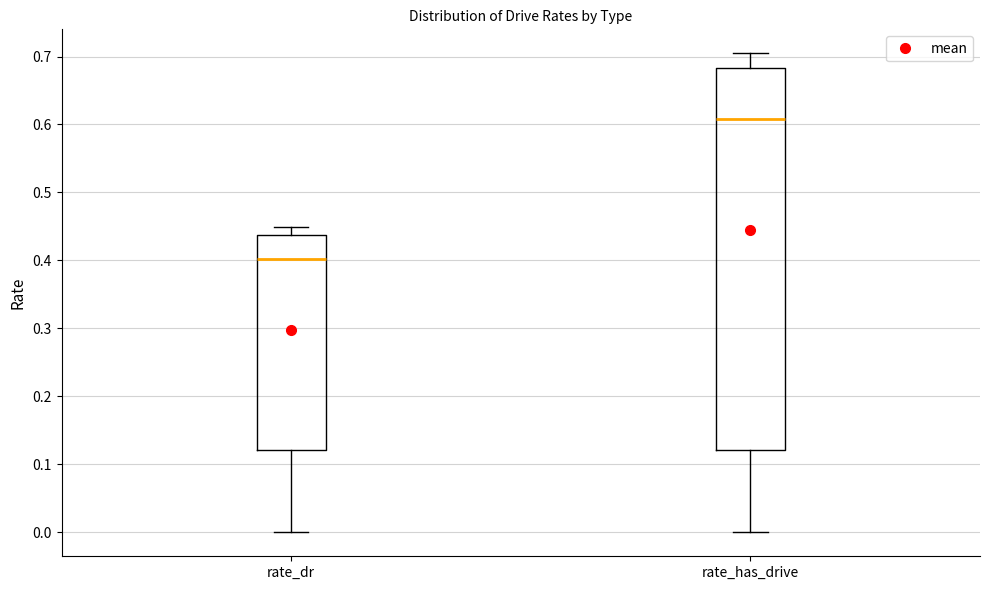

Which box is the tallest, from its lower edge to its upper edge?

rate_has_drive